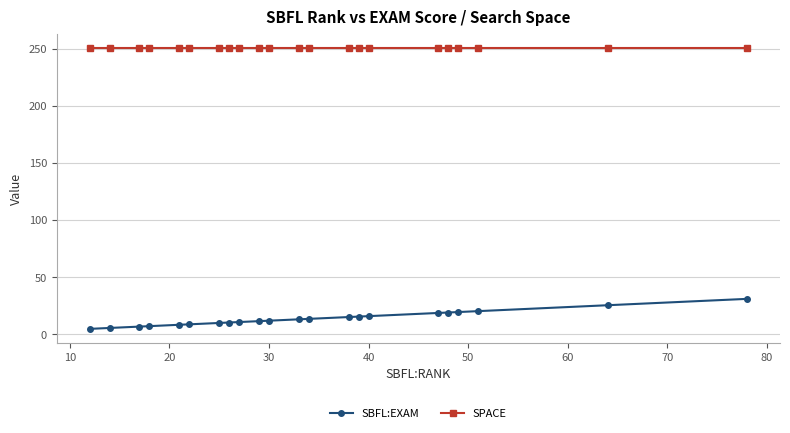

What is the difference between the maximum and minimum values in the SBFL:EXAM series?

26.3